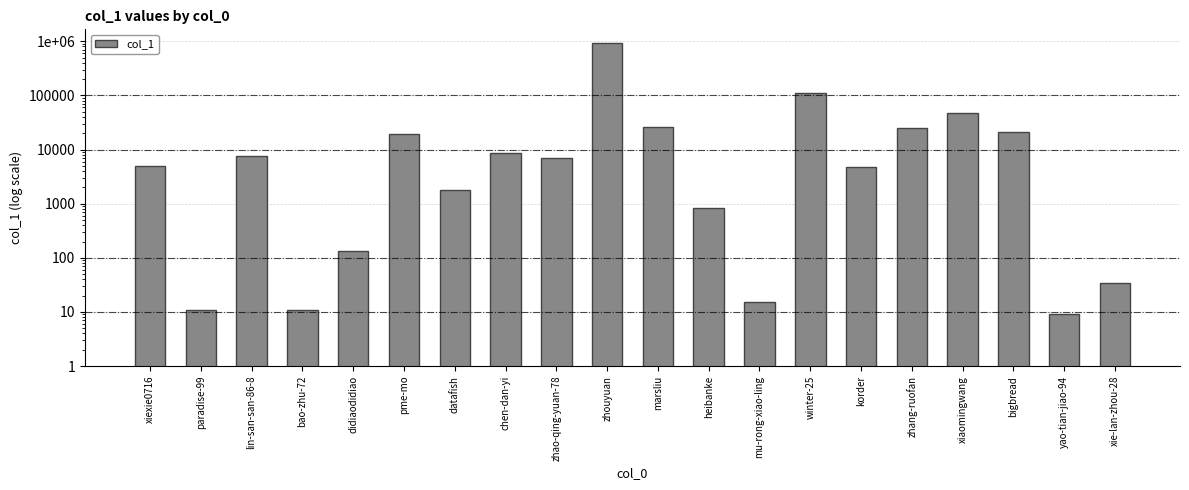

What is the average value?

60907